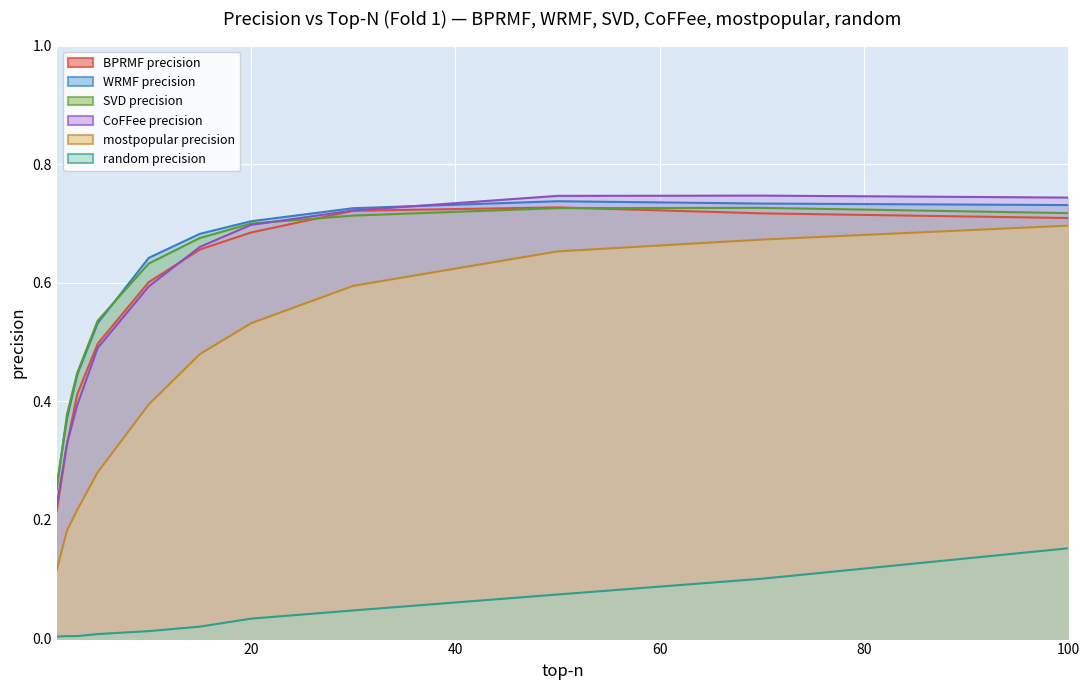

Reading left to right, what are all the values shown in this chart?

BPRMF precision: 0.2	0.3	0.4	0.5	0.6	0.7	0.7	0.7	0.7	0.7	0.7
WRMF precision: 0.3	0.4	0.4	0.5	0.6	0.7	0.7	0.7	0.7	0.7	0.7
SVD precision: 0.3	0.4	0.4	0.5	0.6	0.7	0.7	0.7	0.7	0.7	0.7
CoFFee precision: 0.2	0.3	0.4	0.5	0.6	0.7	0.7	0.7	0.7	0.7	0.7
mostpopular precision: 0.1	0.2	0.2	0.3	0.4	0.5	0.5	0.6	0.7	0.7	0.7
random precision: 0.0	0.0	0.0	0.0	0.0	0.0	0.0	0.0	0.1	0.1	0.2